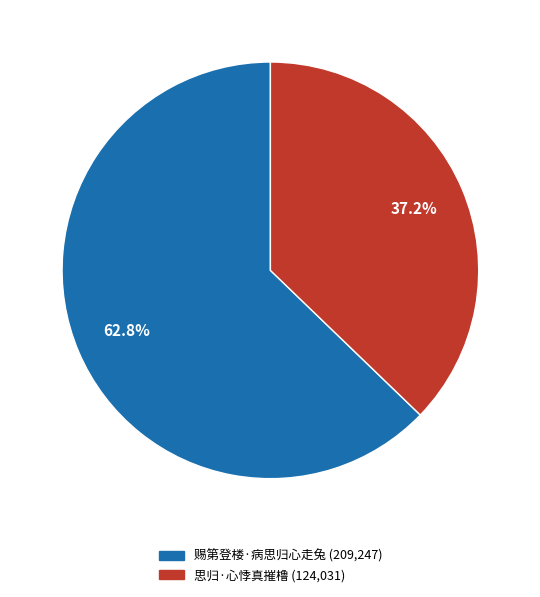

Count the number of slices in the pie.

2